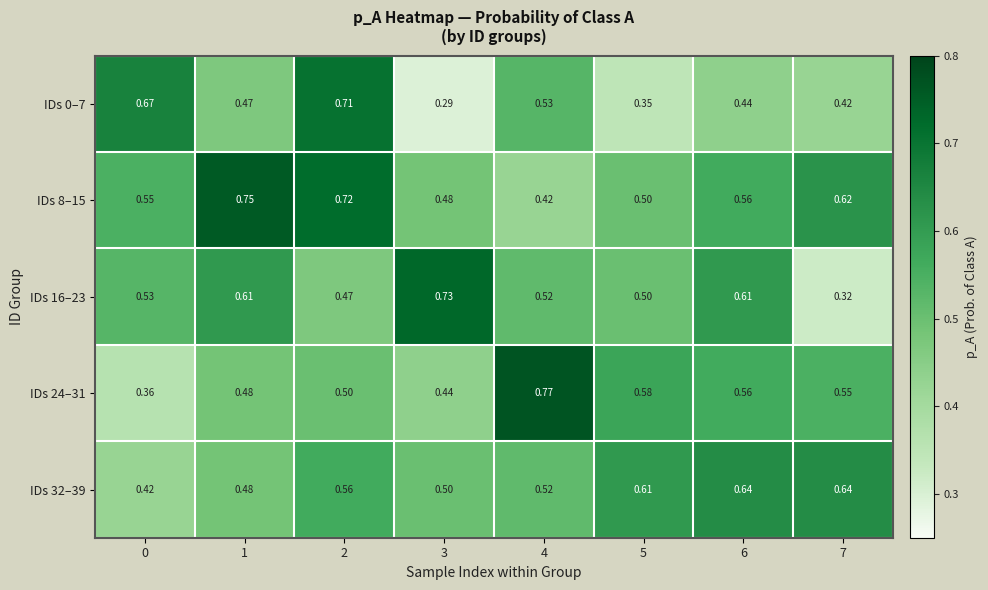

Is the value of IDs 16–23 at 6 greater than the value of IDs 8–15 at 1?

No